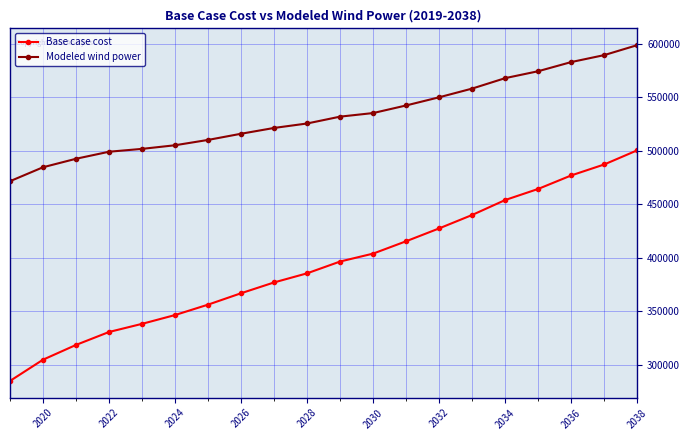

What is the smallest value displayed?

285020.2